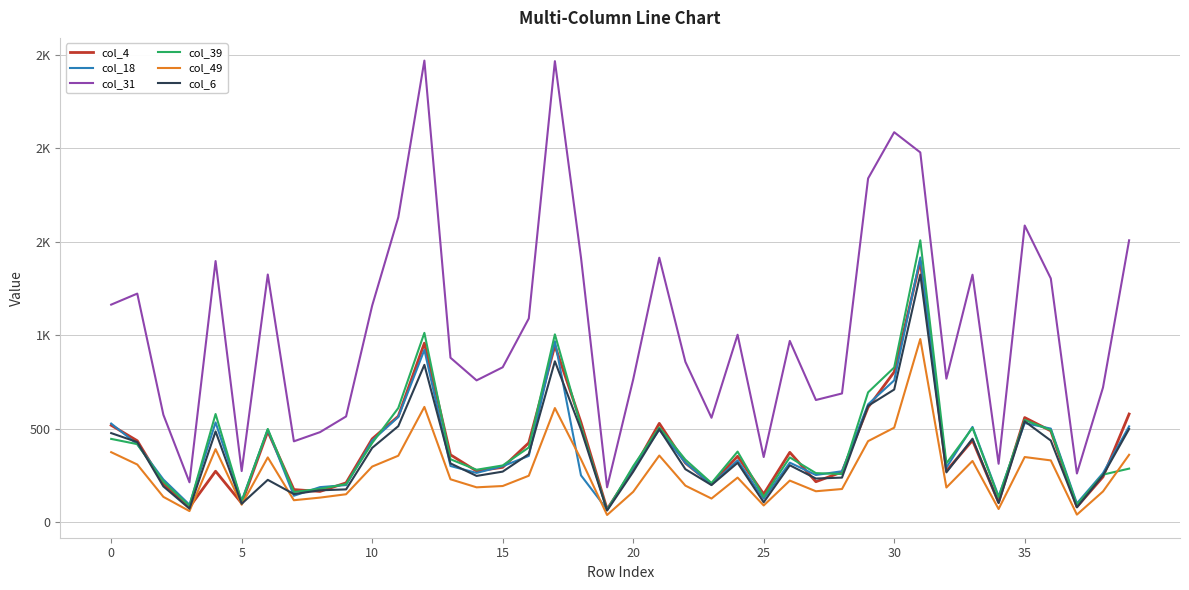

Which series has the largest range (max minus min)?

col_31